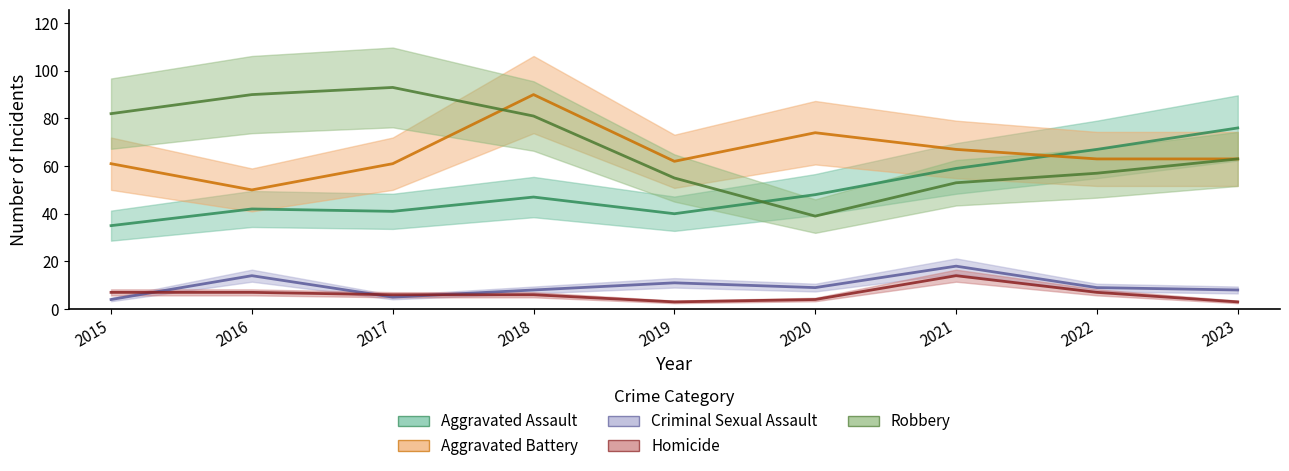

At which label does Aggravated Assault first exceed 47?

2020